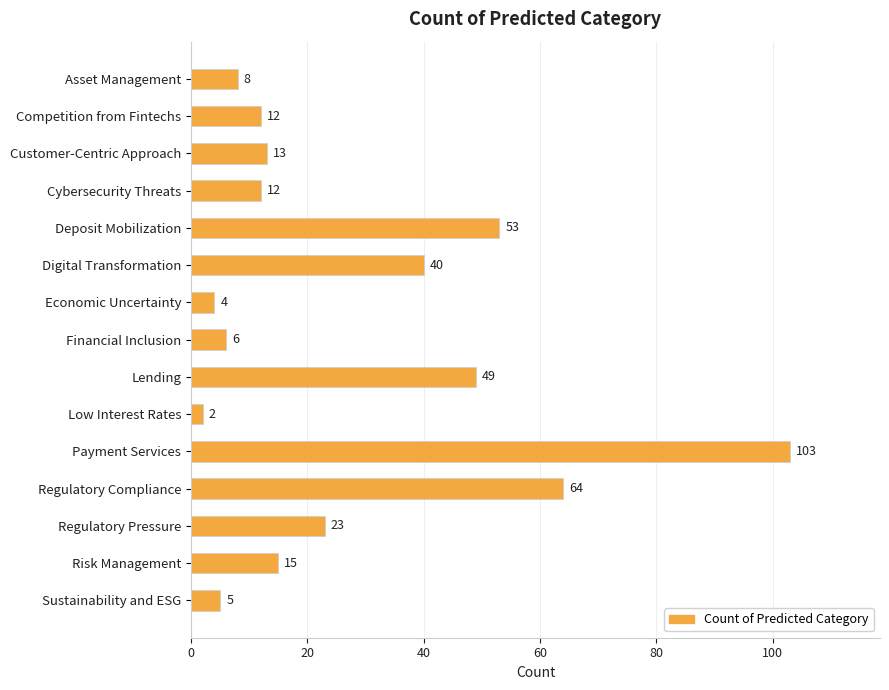

How many distinct data groups are displayed?

1